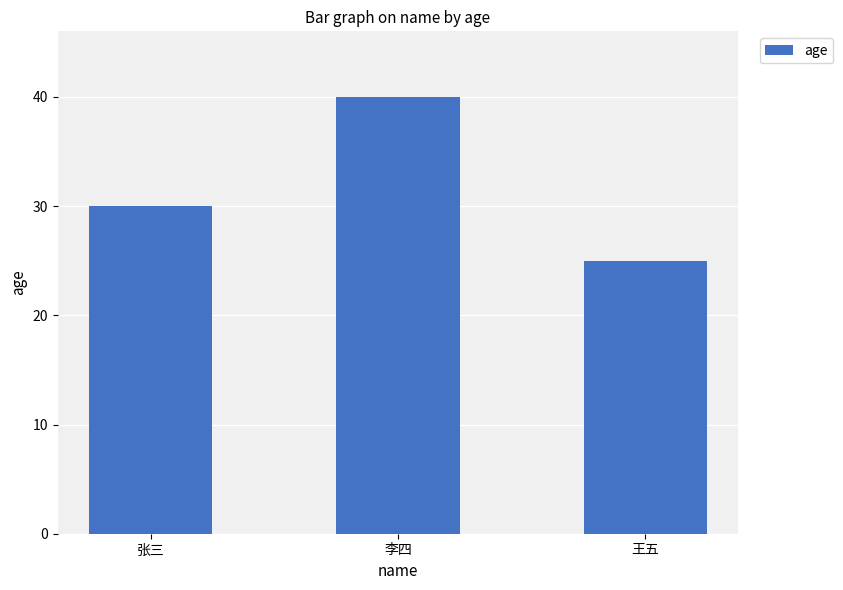

What is the maximum value shown in the chart?

40